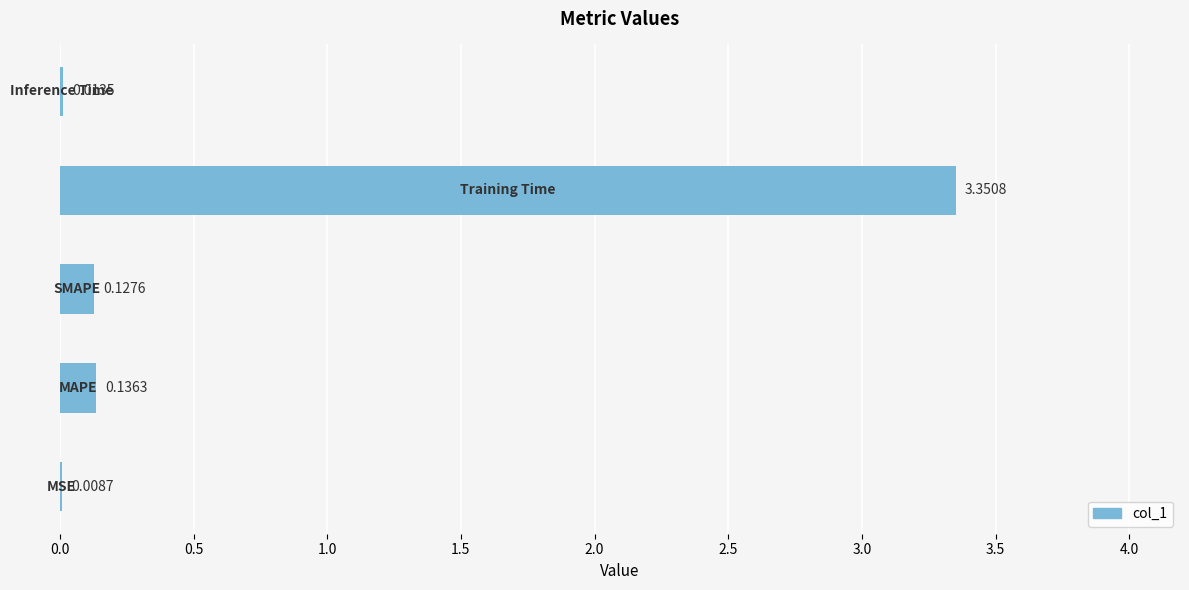

What is the sum of all values?

3.6